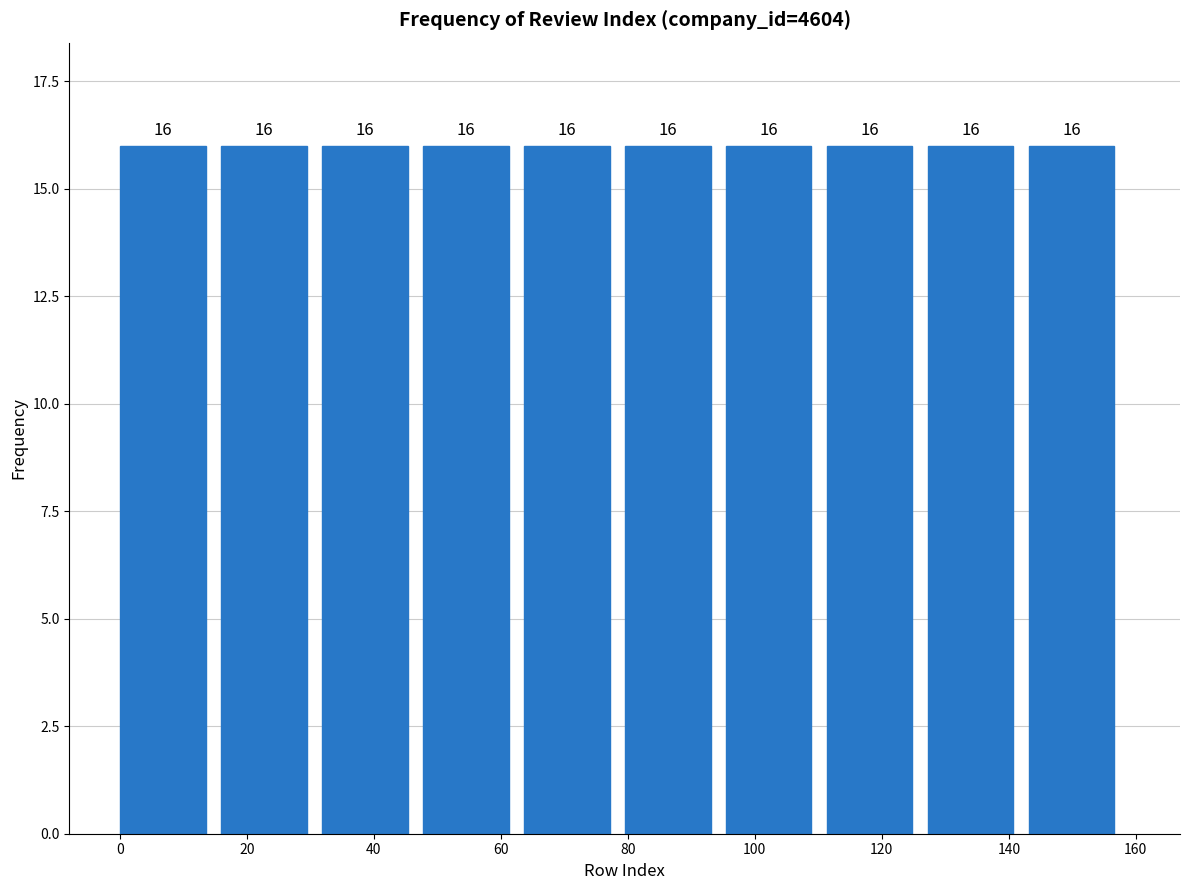

How tall is the bar that spans 32 to 48 on the x-axis? The bar edges are not printed on the chart, so give them approximately, as read against the axis.

16